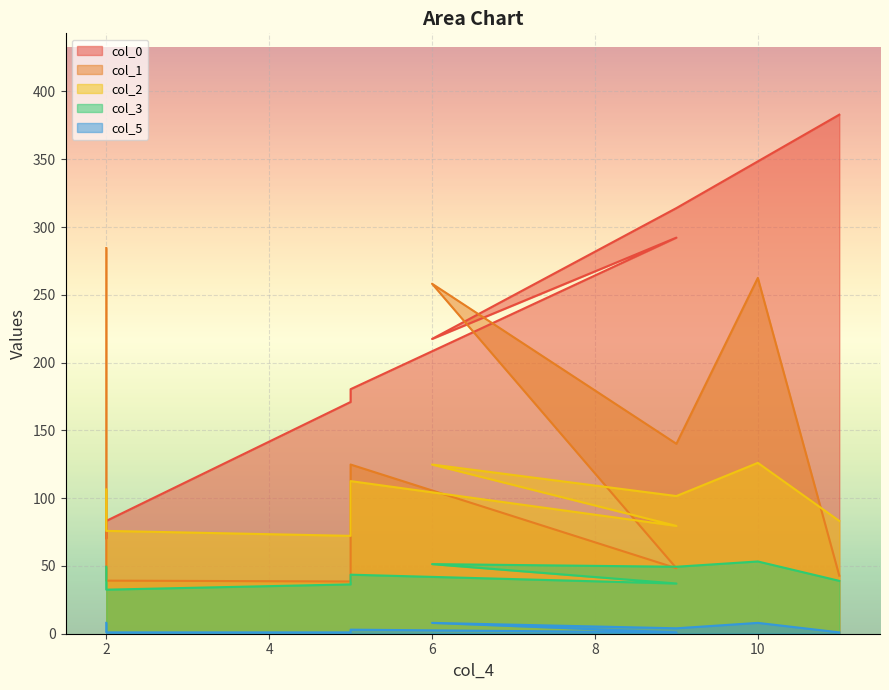

Between 6 and 11, which series saw the biggest shift?

col_1